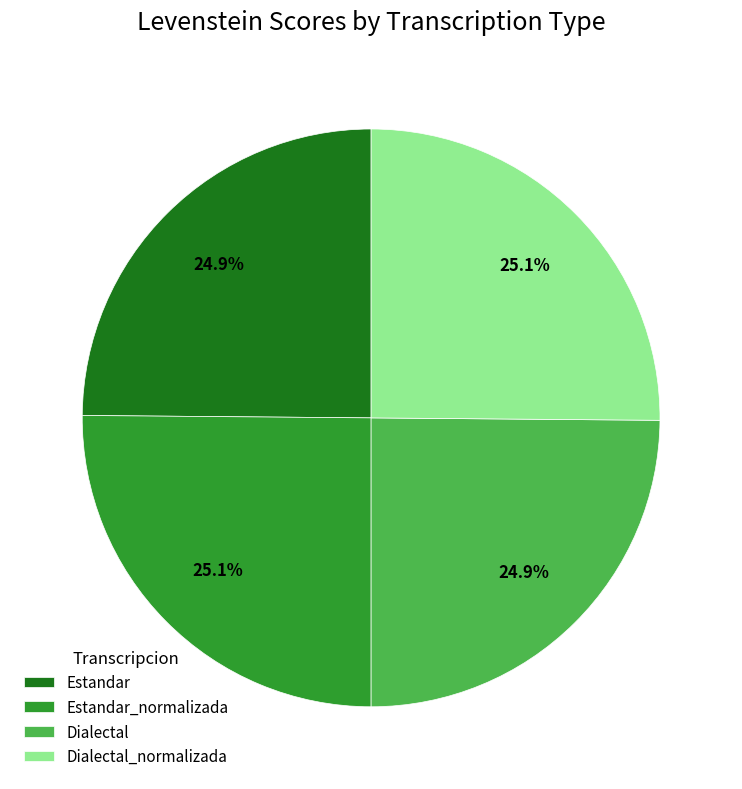

Does any single category account for the majority?

No